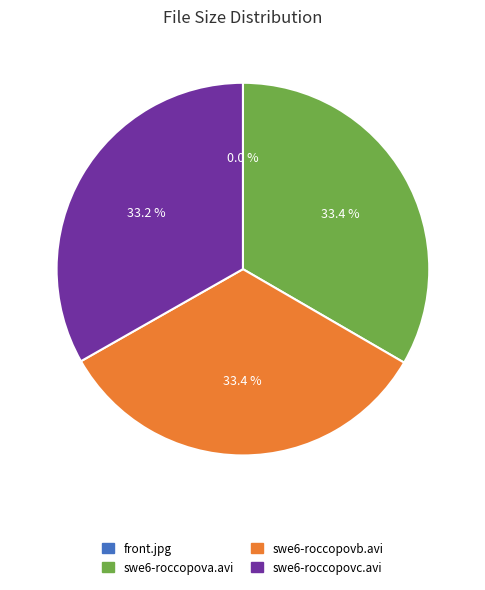

Approximately how many times larger is the value at swe6-roccopova.avi compared to swe6-roccopovc.avi?

1.0